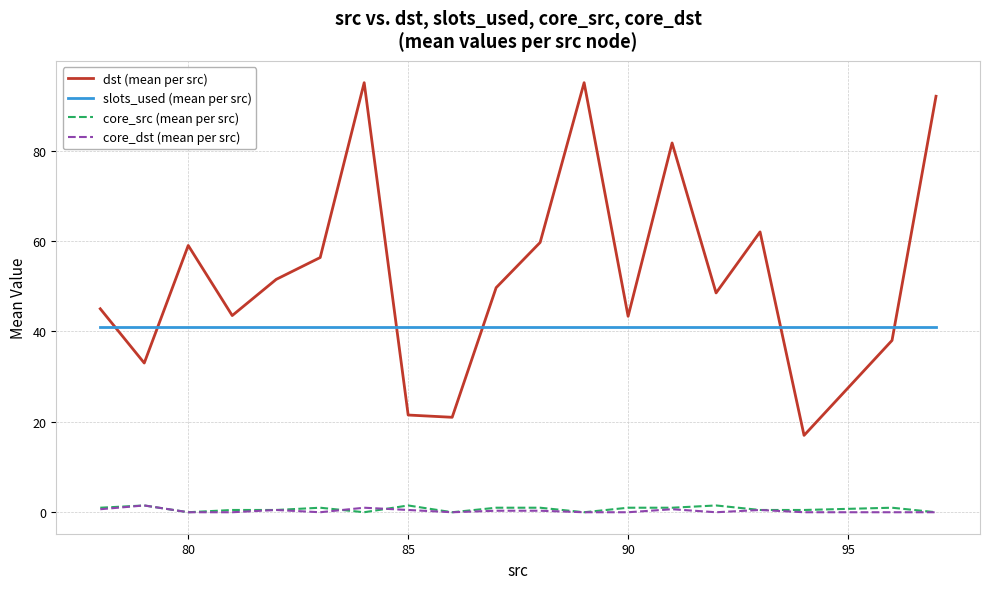

Which series has the largest range (max minus min)?

dst (mean per src)